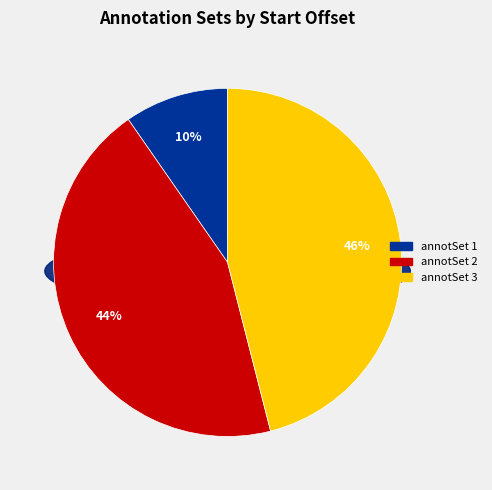

How much of the chart is everything except 2?

55.7%